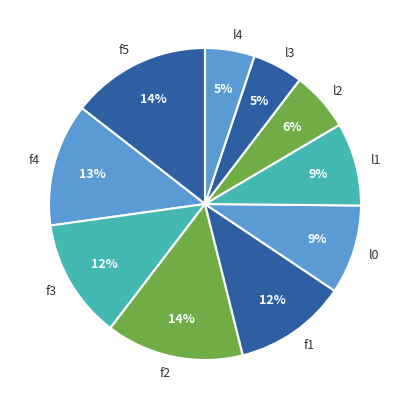

Does f3 account for over 50% of the chart?

No